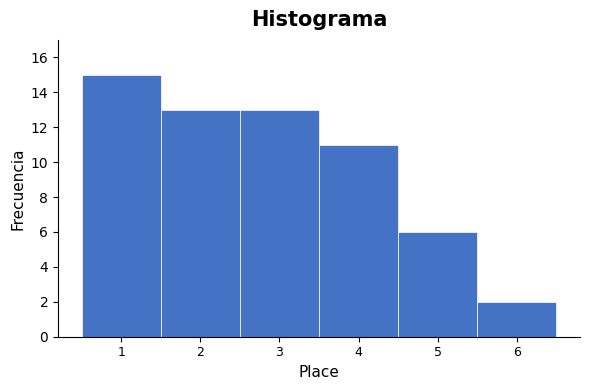

Reading left to right, list every bar in this chart as the range it spans on the x-axis followed by its height. The values are not printed on the chart, so give them approximately, as read against the axis.

0.5 to 1.5: 15
1.5 to 2.5: 13
2.5 to 3.5: 13
3.5 to 4.5: 11
4.5 to 5.5: 6
5.5 to 6.5: 2